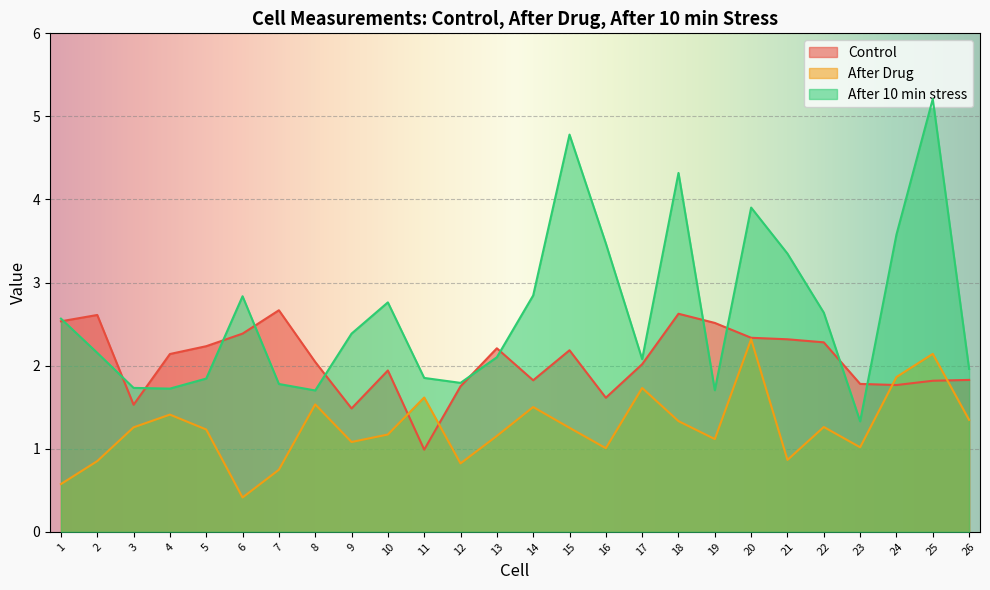

Is the value of After Drug at 24 greater than the value of After 10 min stress at 8?

Yes